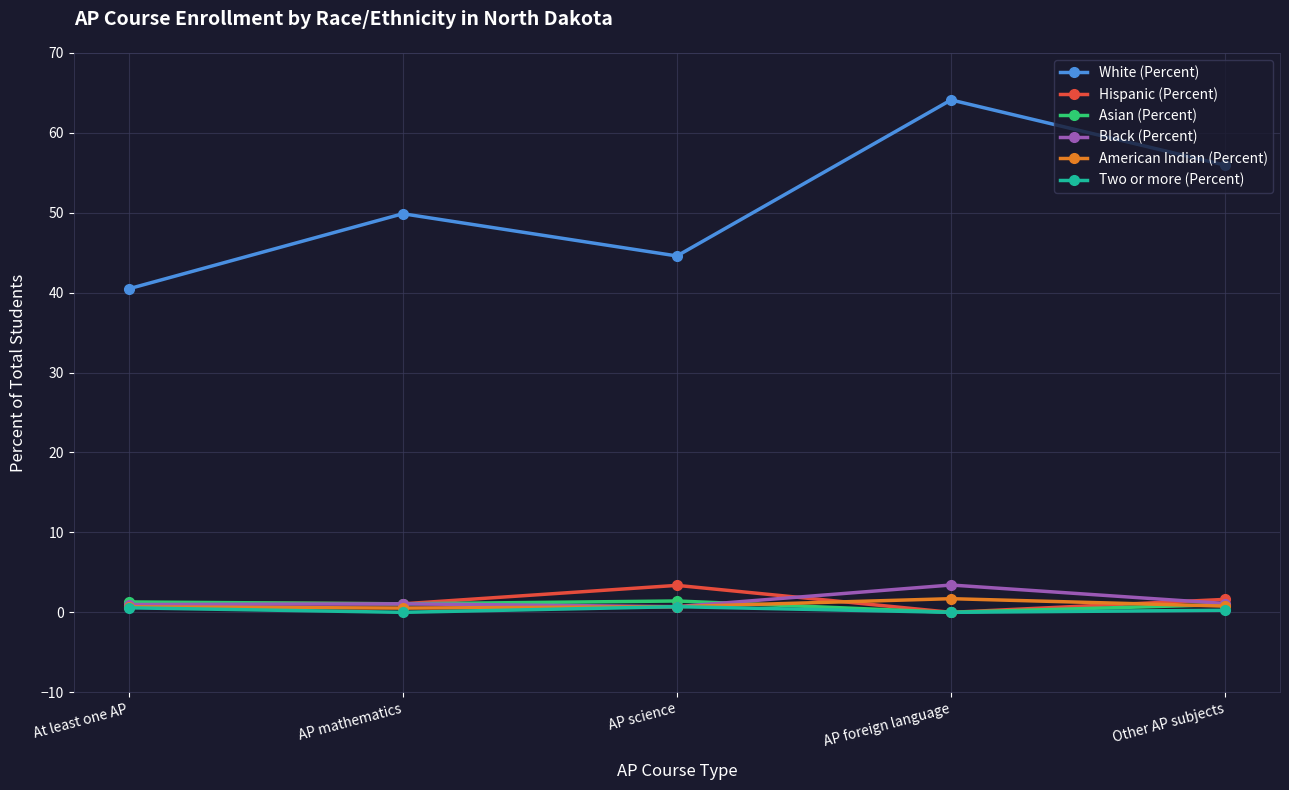

At how many categories does at least one series exceed 26?

5